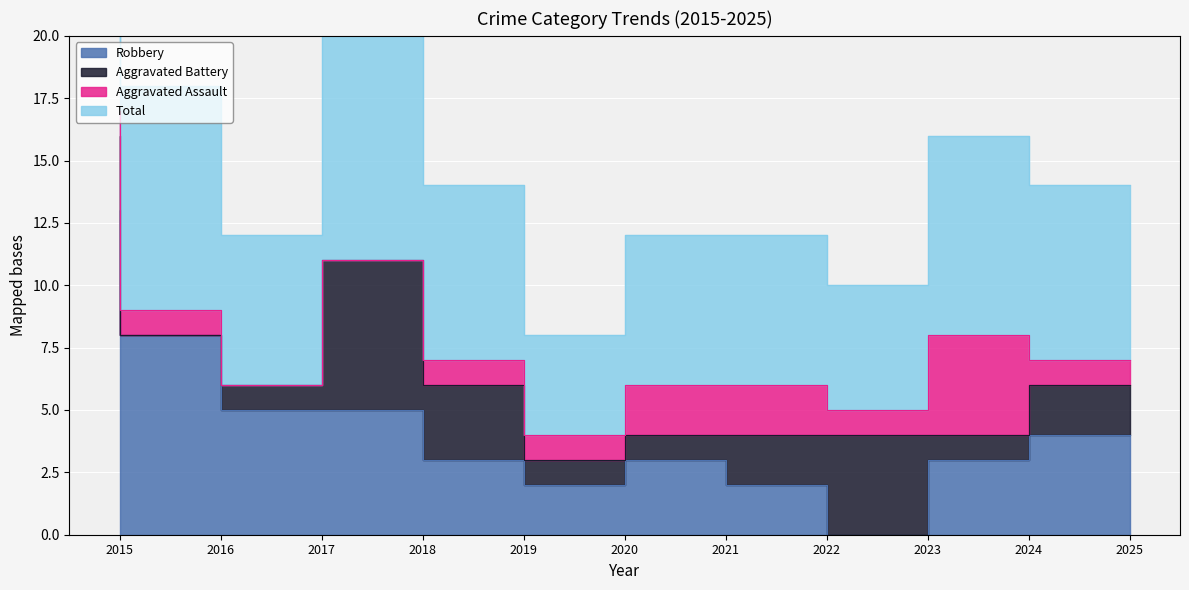

True or false: Total and Robbery cross at least once.

False